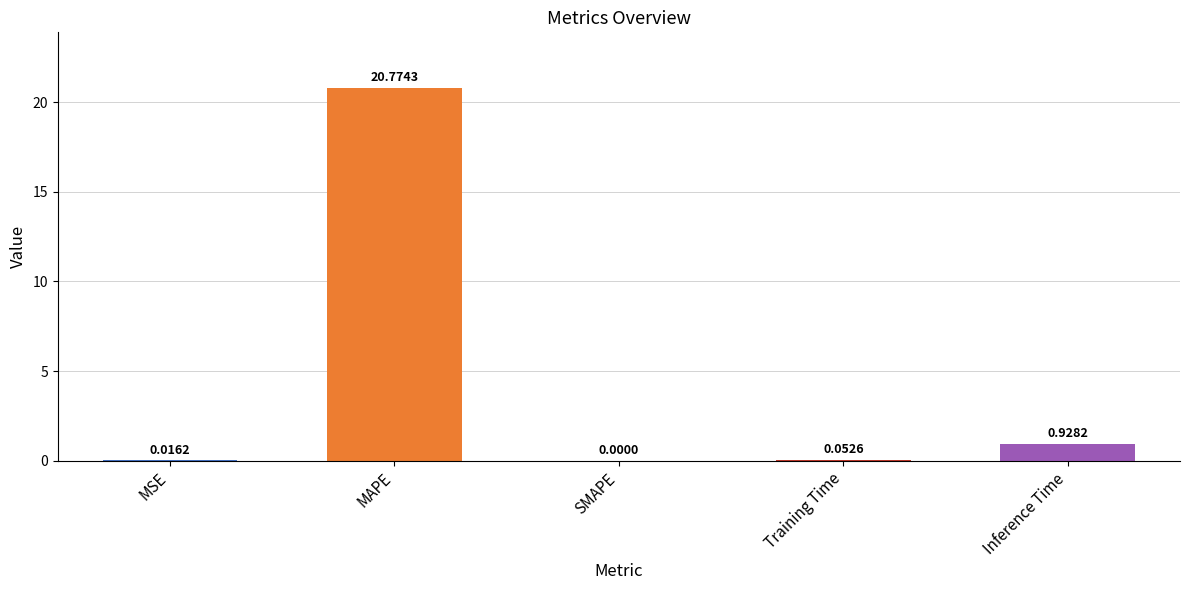

What is the average value?

4.4